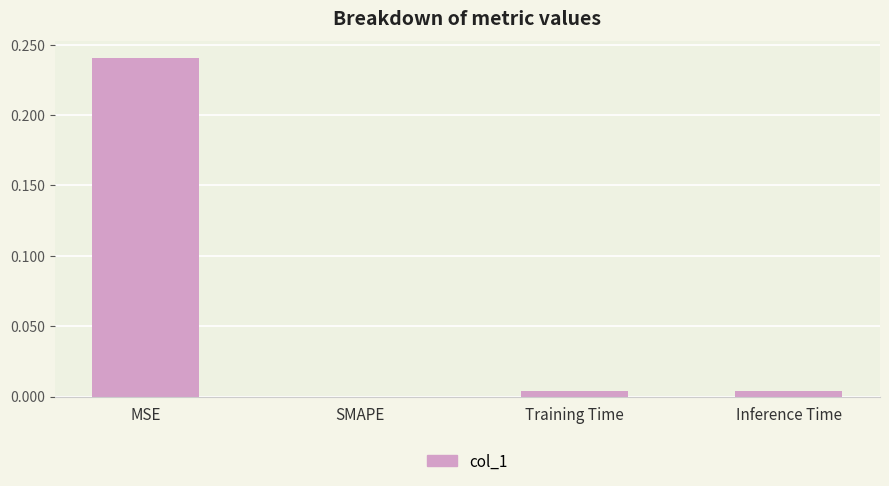

How many values exceed 0?

3